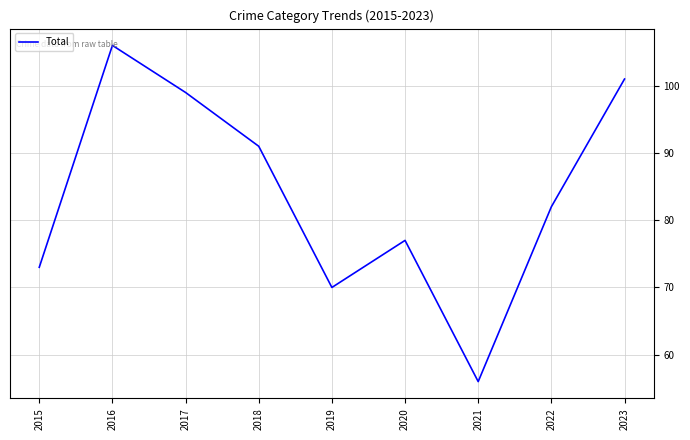

The value at 2017 is 30. True or false?

False